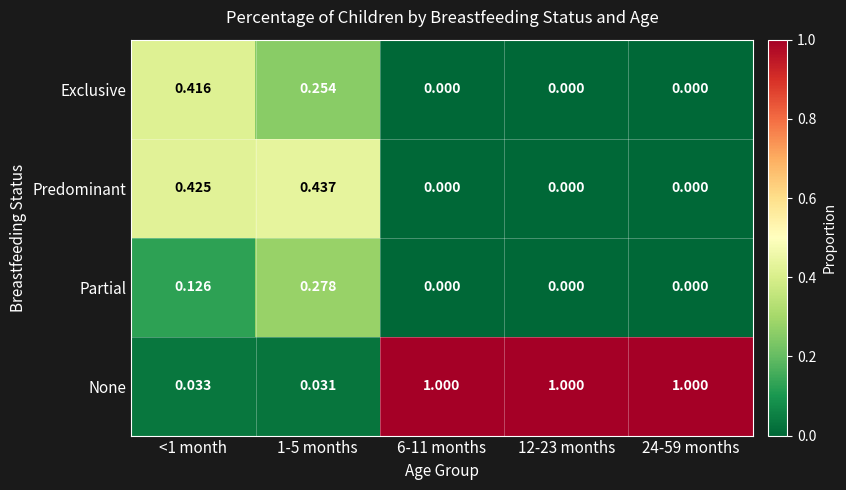

Rank the series by their maximum value, from lowest to highest.

Partial, Exclusive, Predominant, None